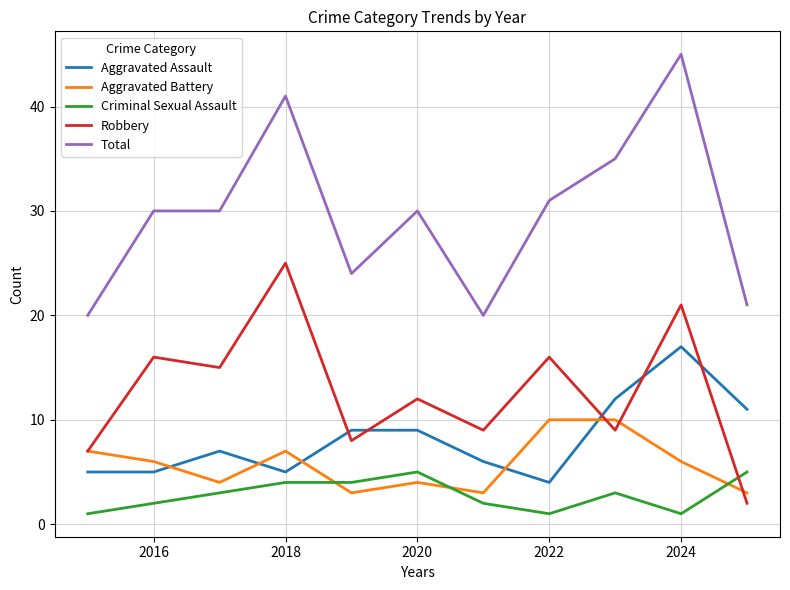

What is the lowest value of the Total series?

20